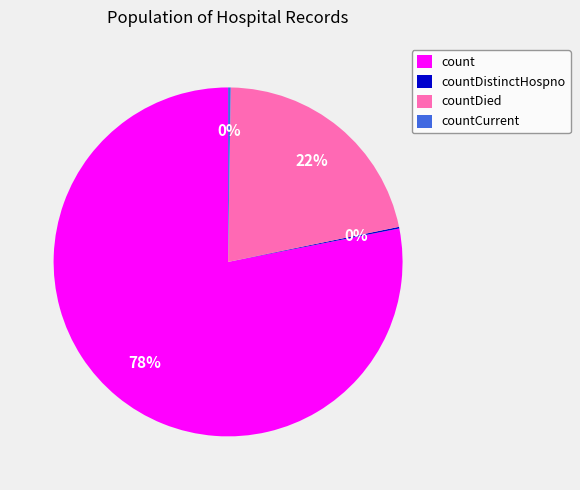

Is there any slice that represents more than half of the pie?

Yes